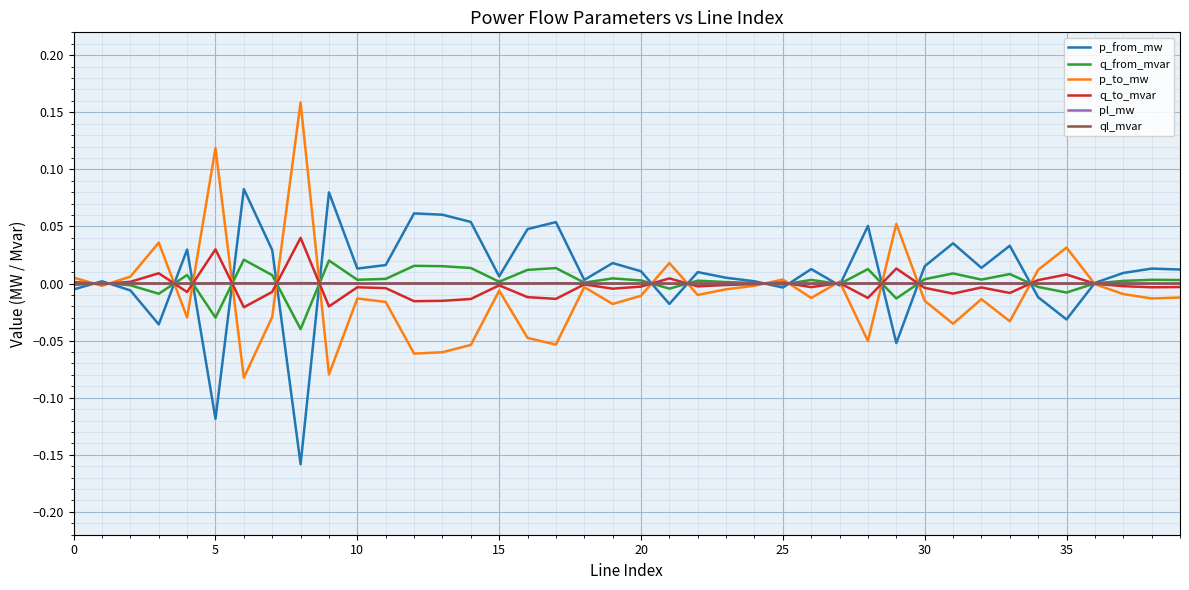

What are all the series names shown in the legend?

p_from_mw, q_from_mvar, p_to_mw, q_to_mvar, pl_mw, ql_mvar